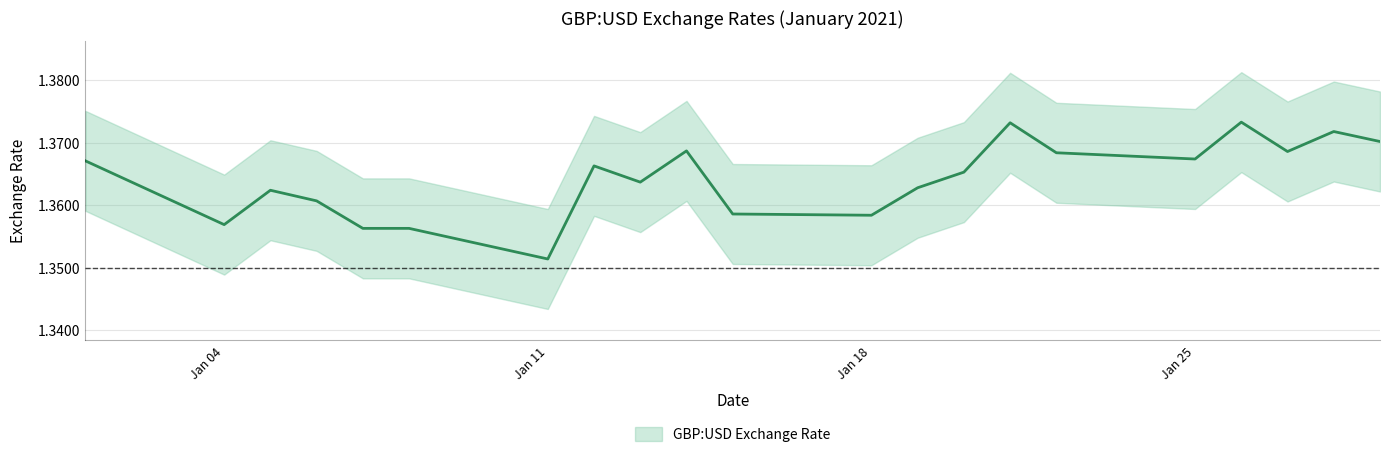

Is it true that the value at 2021-01-01 is 1.4?

True